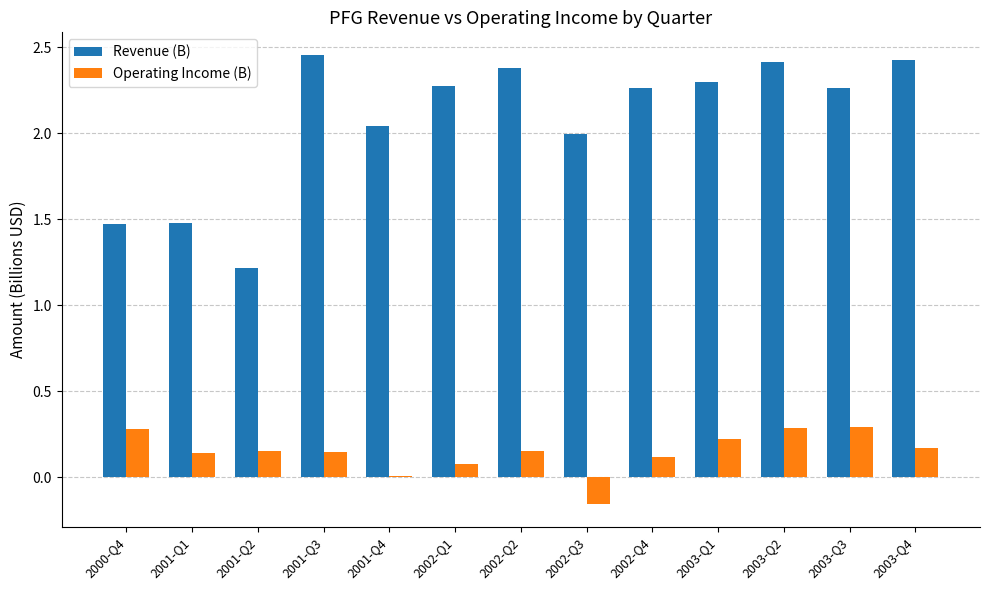

At which label does Operating Income (B) reach its minimum?

2002-Q3